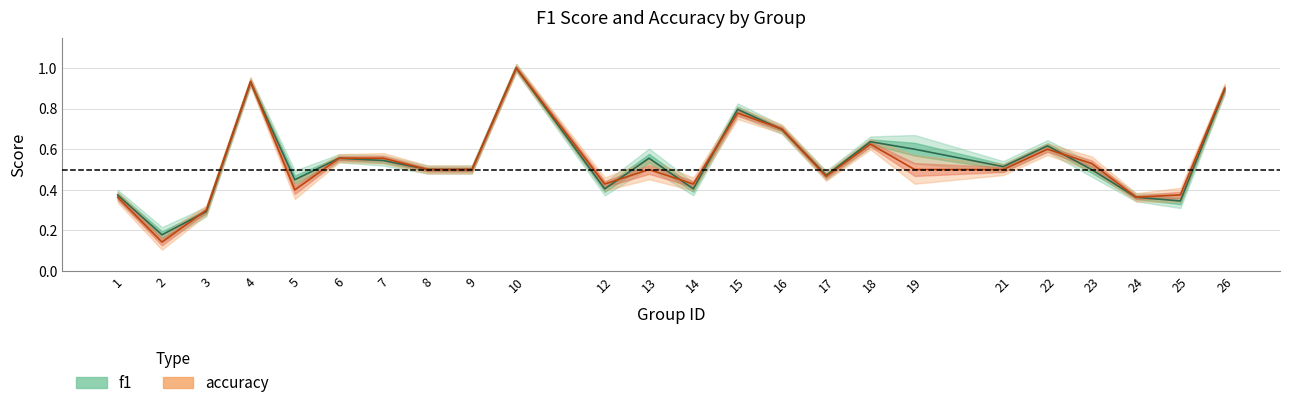

The f1 series shows 0.9 at 21. True or false?

False